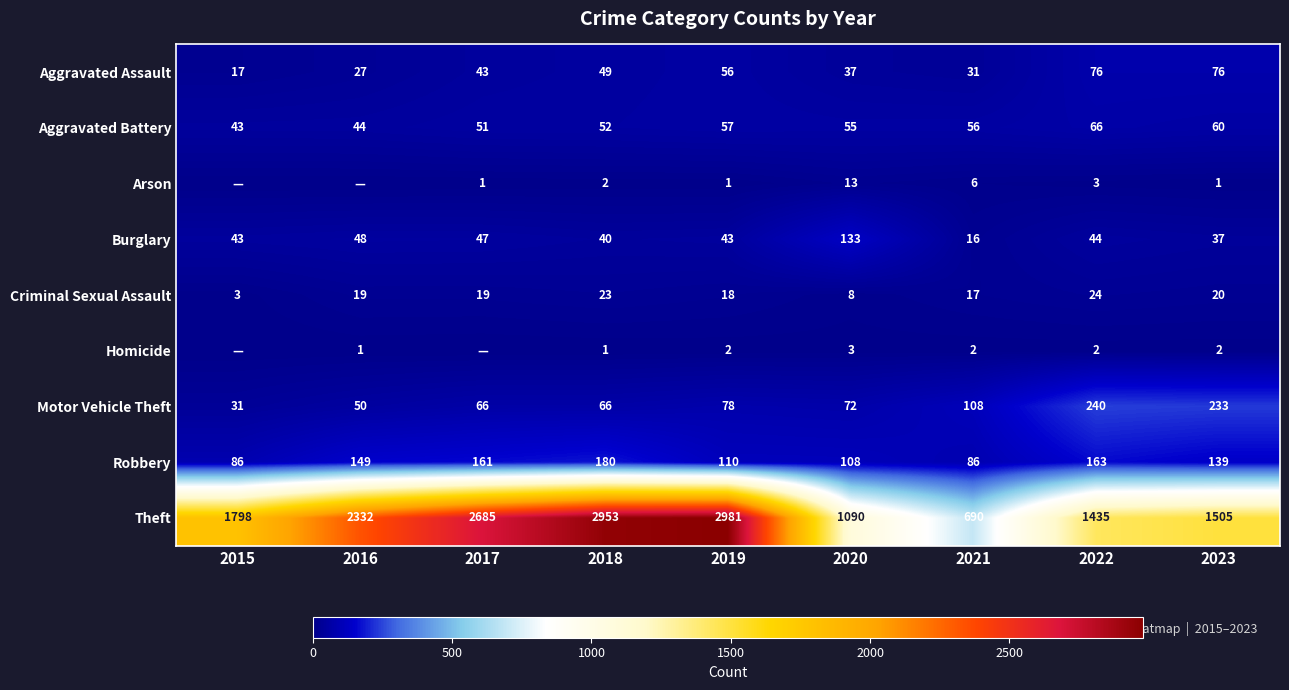

Between 2015 and 2018, which is larger?

2018